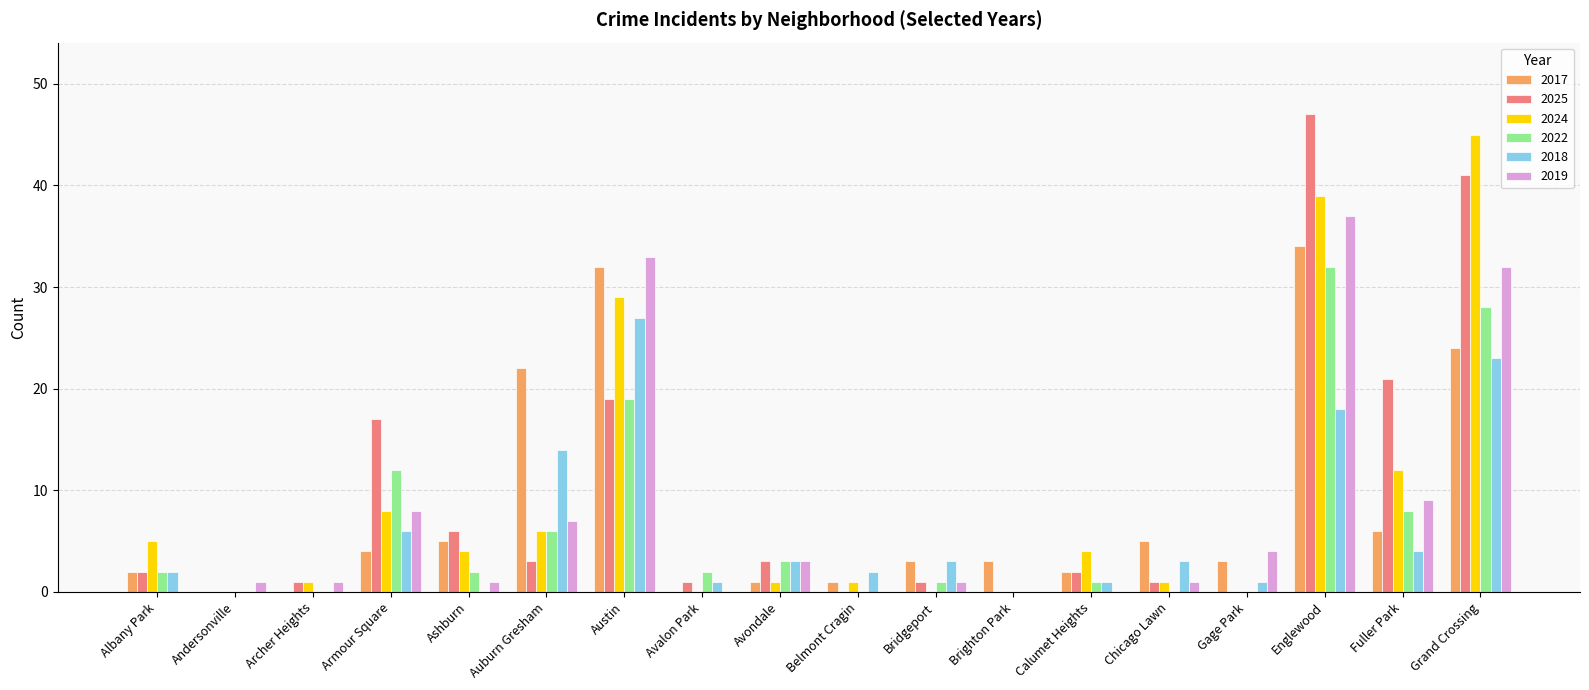

What is the sum of all 2022 values?

116